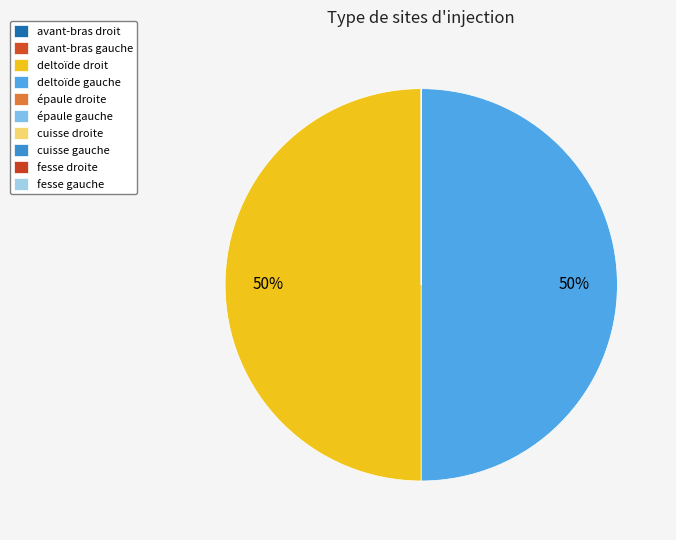

The fesse gauche slice represents 0% of the pie. True or false?

True